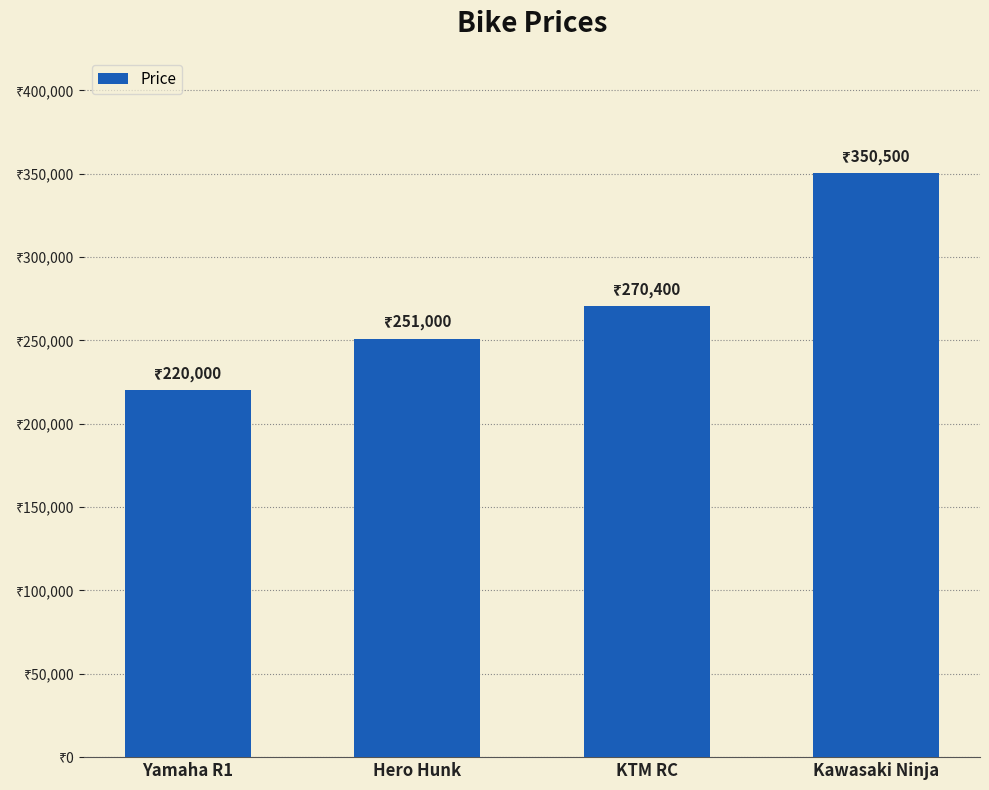

Is it true that the value at KTM RC is 355552?

False